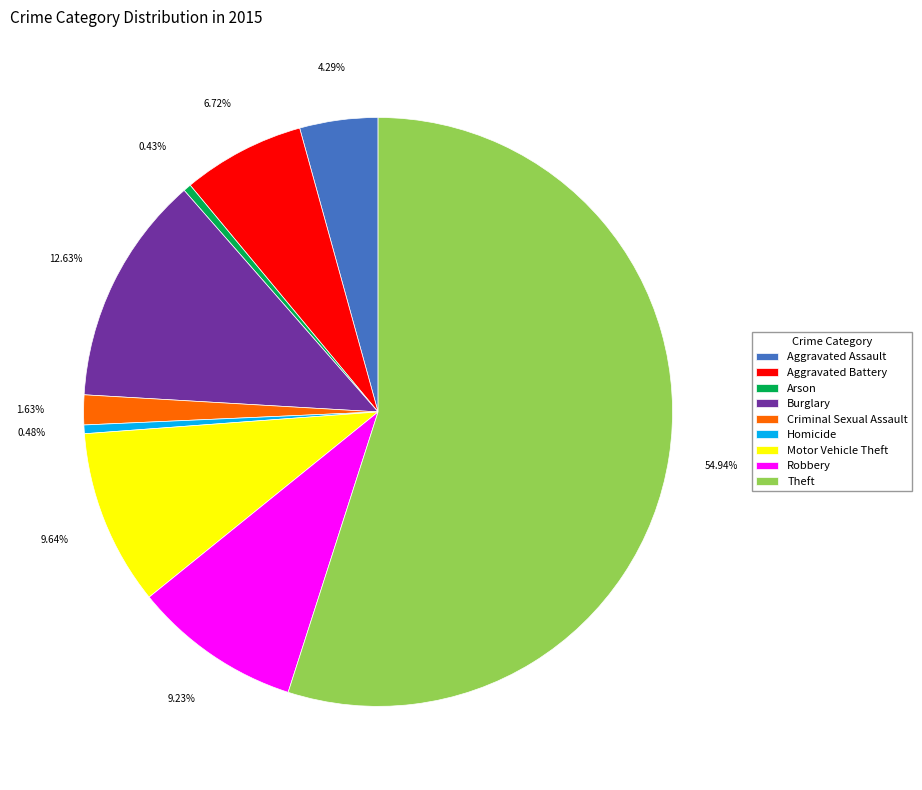

To the nearest percent, what is the difference between the largest and smallest slice percentages?

55%